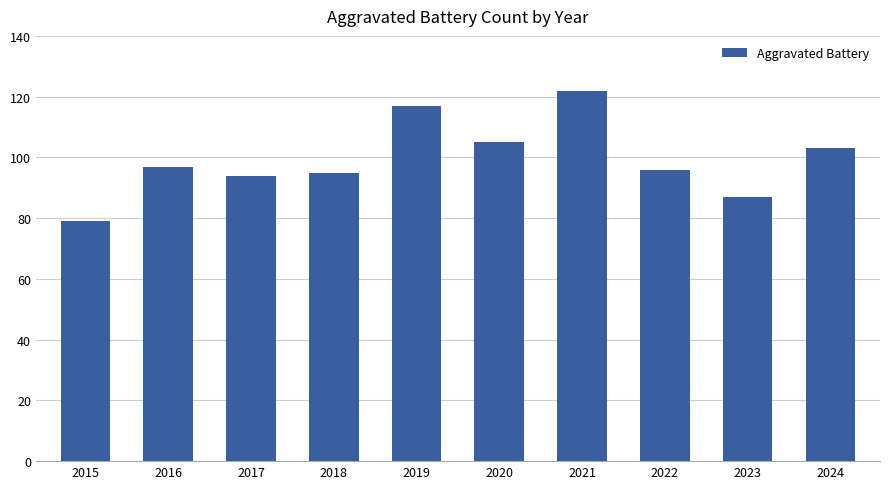

What is the difference between the maximum and minimum values?

43